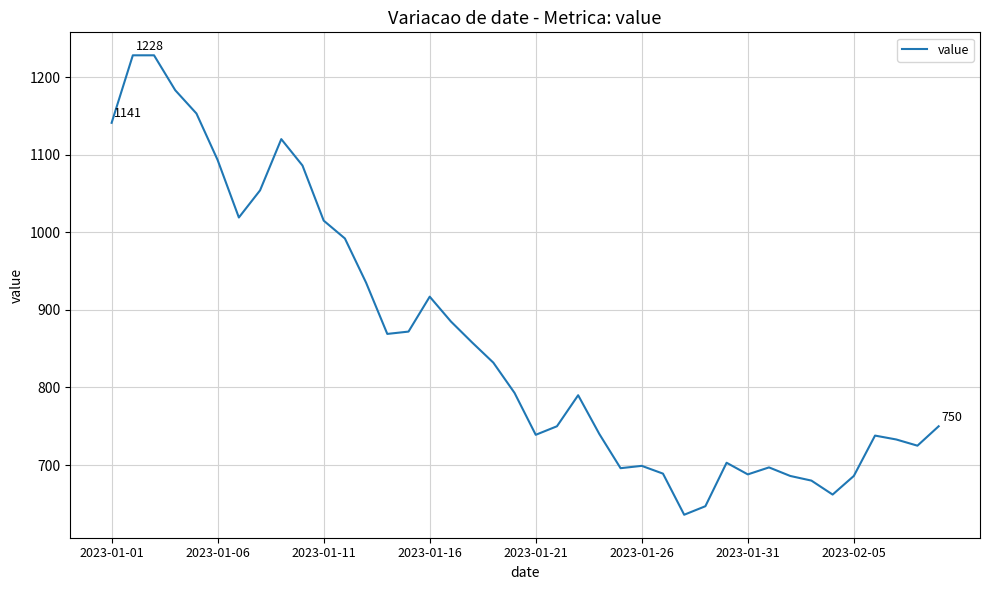

What is the difference between the maximum and minimum values?

592